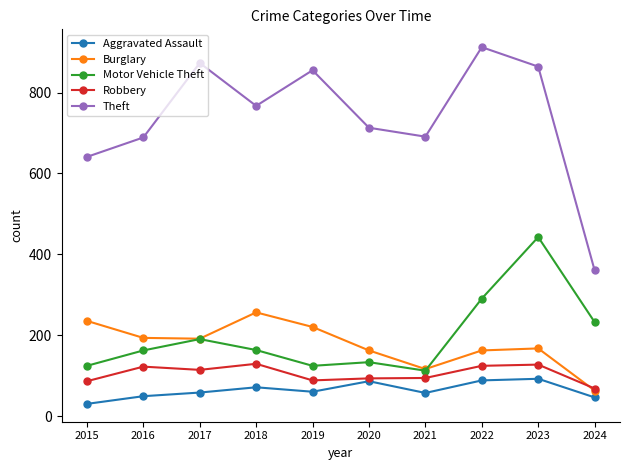

The Motor Vehicle Theft series shows 40 at 2020. True or false?

False